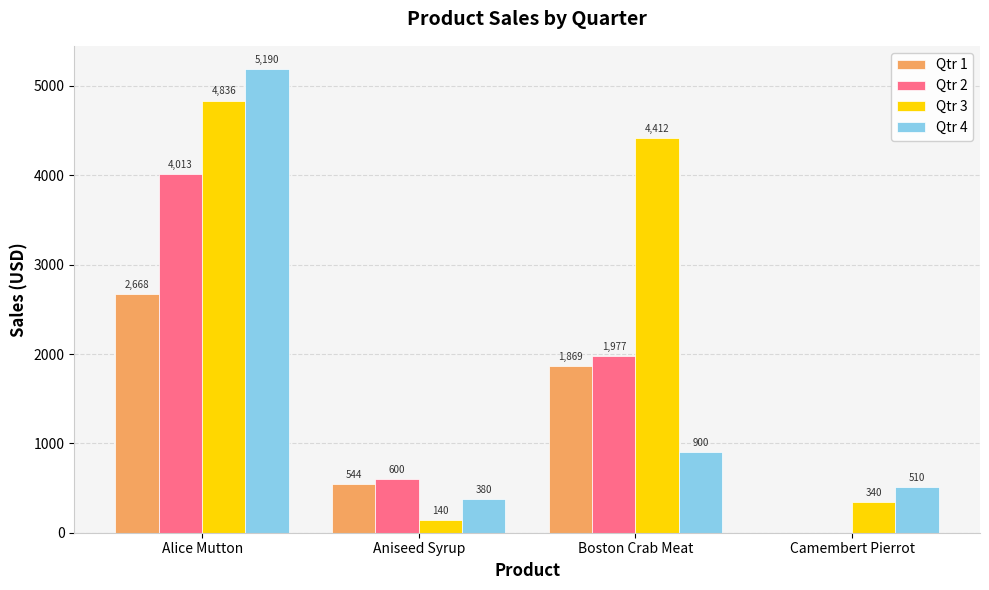

What is the sum of the Qtr 1 values at Camembert Pierrot and Aniseed Syrup?

544.0